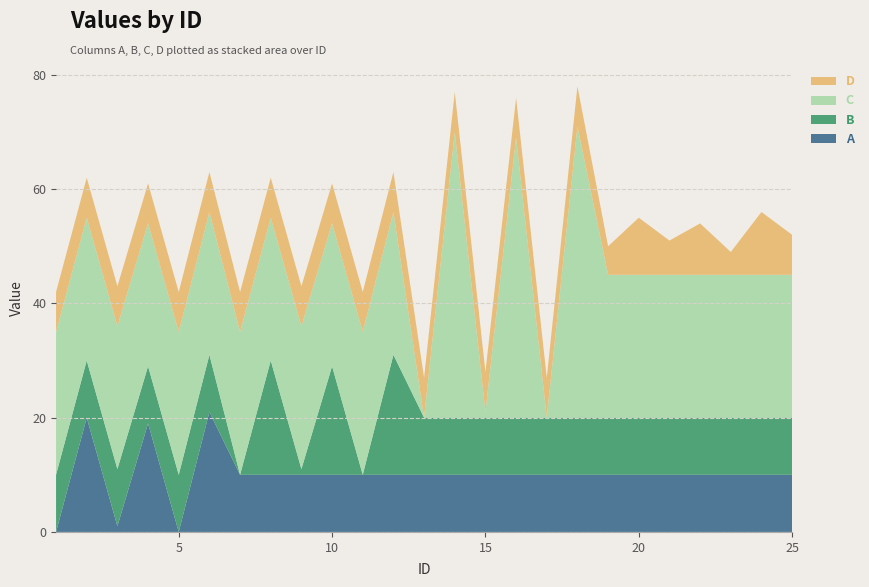

Reading right to left, list all the values displayed in this chart.

A: 25=10	24=10	23=10	22=10	21=10	20=10	19=10	18=10	17=10	16=10	15=10	14=10	13=10	12=10	11=10	10=10	9=10	8=10	7=10	6=21	5=-1	4=19	3=1	2=20	1=0
B: 25=10	24=10	23=10	22=10	21=10	20=10	19=10	18=10	17=10	16=10	15=10	14=10	13=10	12=21	11=-1	10=19	9=1	8=20	7=0	6=10	5=10	4=10	3=10	2=10	1=10
C: 25=25	24=25	23=25	22=25	21=25	20=25	19=25	18=51	17=-1	16=49	15=1	14=50	13=0	12=25	11=25	10=25	9=25	8=25	7=25	6=25	5=25	4=25	3=25	2=25	1=25
D: 25=7	24=11	23=4	22=9	21=6	20=10	19=5	18=7	17=7	16=7	15=7	14=7	13=7	12=7	11=7	10=7	9=7	8=7	7=7	6=7	5=7	4=7	3=7	2=7	1=7